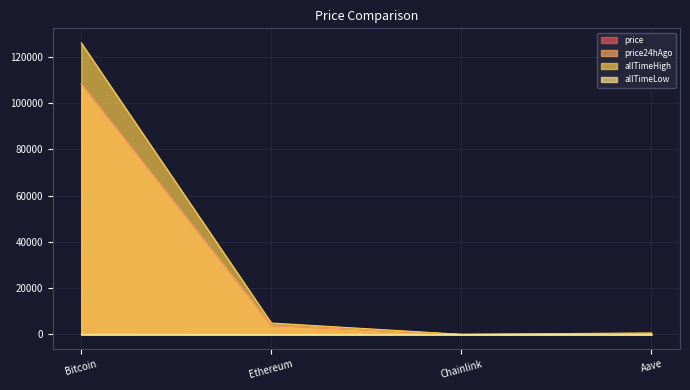

What is the average value of the price24hAgo series?

28101.5